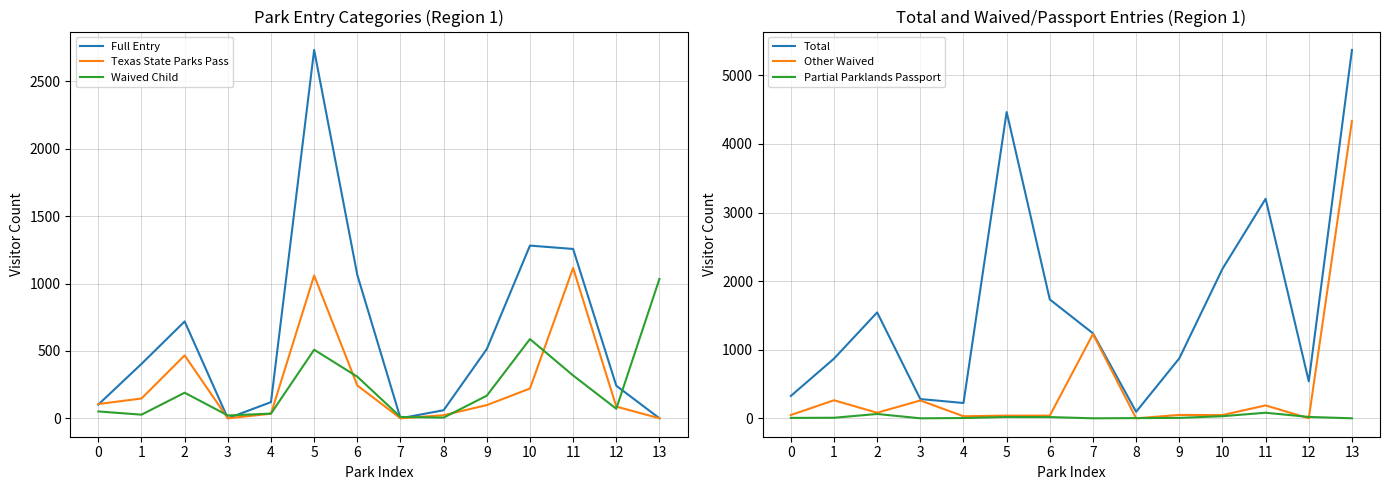

Between 5 and 10, which series saw the biggest shift?

Total